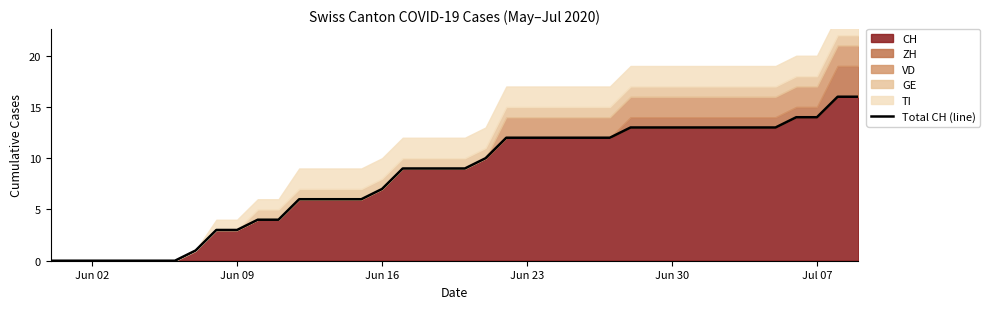

What is the maximum value for CH?

16